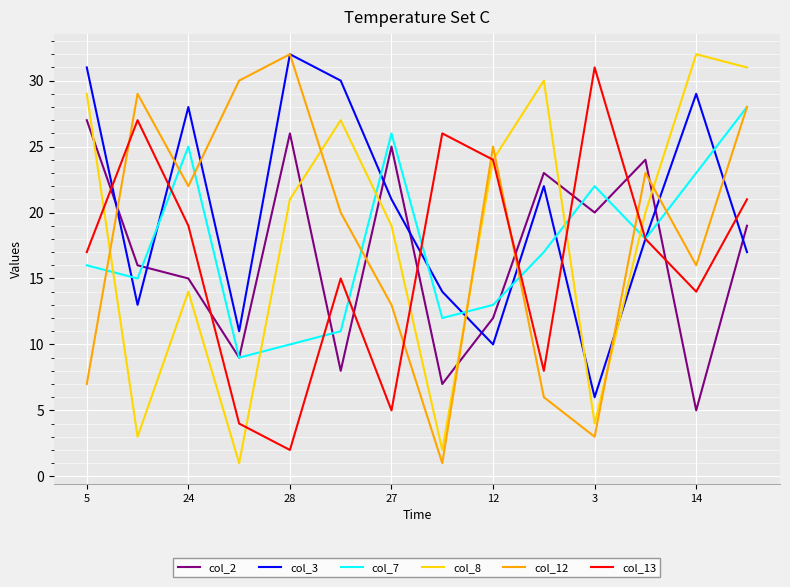

True or false: col_3 and col_8 intersect in this chart.

True